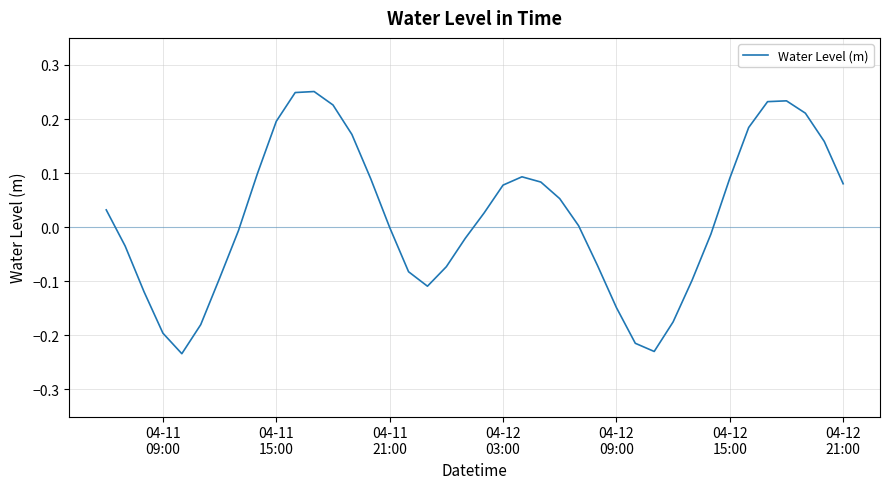

What is the difference between the maximum and minimum values?

0.5